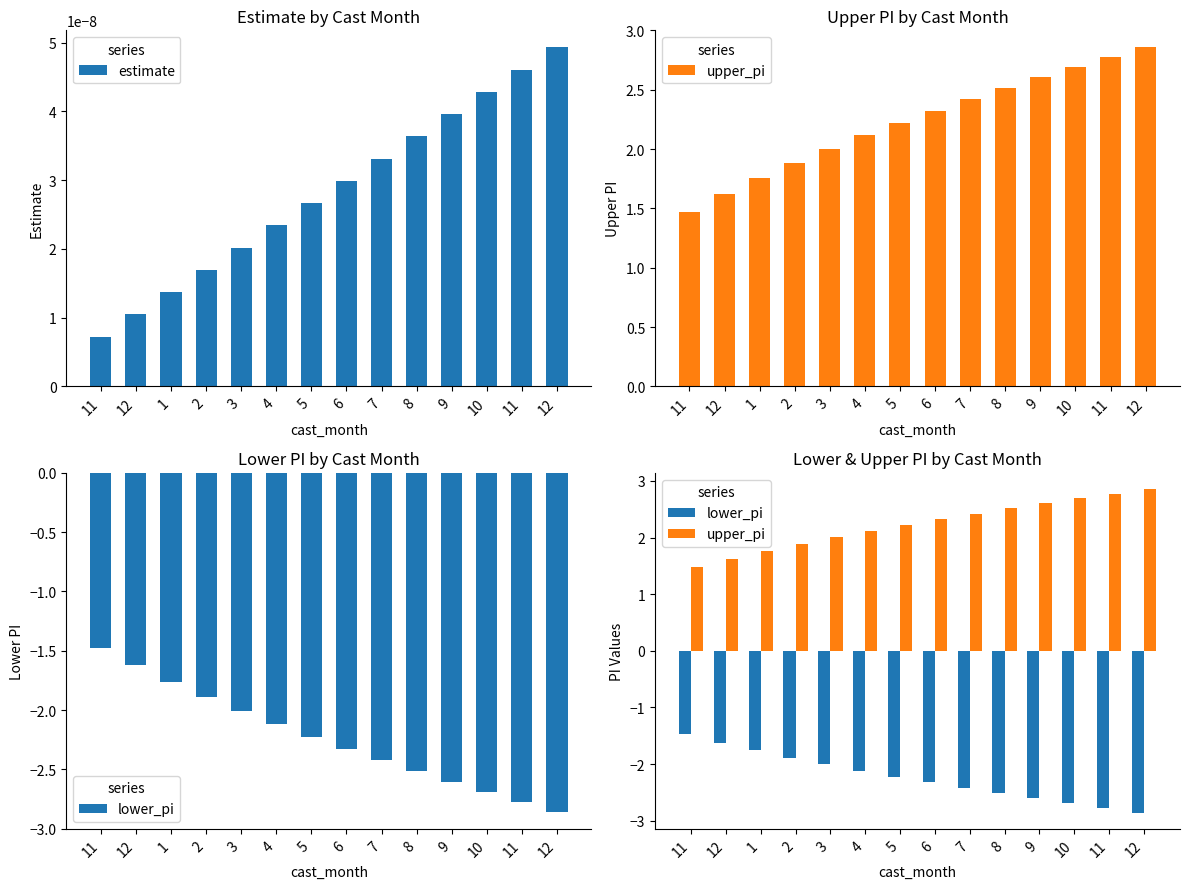

What is the average value of the upper_pi series?

2.2